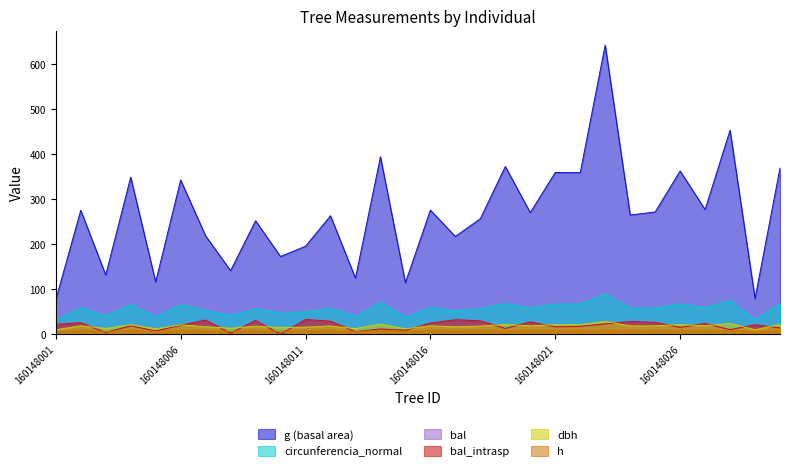

At which category does h reach its first local peak?

160148002